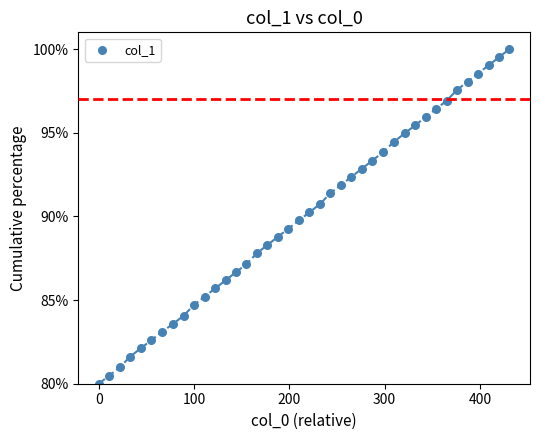

What is the range of X values (max minus min)?

431.0